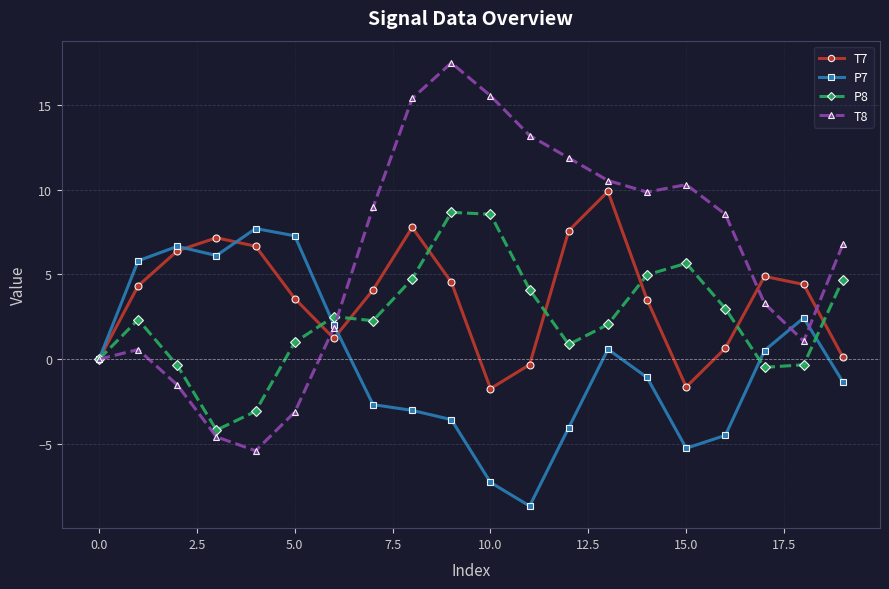

What is the value of the P7 point at the 15th from the left?

-1.1